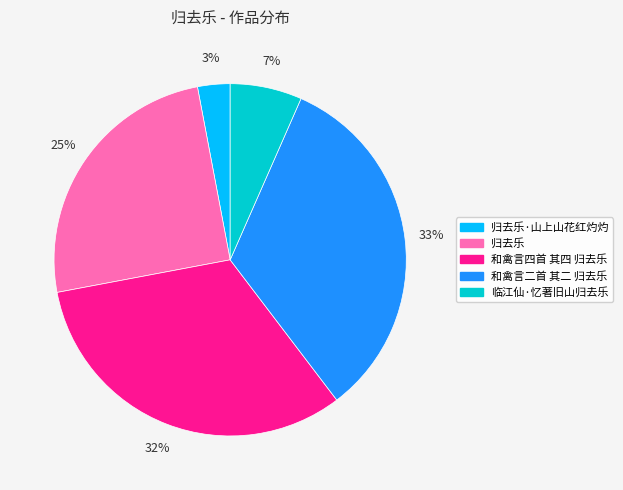

Which has a higher value, 临江仙·忆著旧山归去乐 or 归去乐?

归去乐